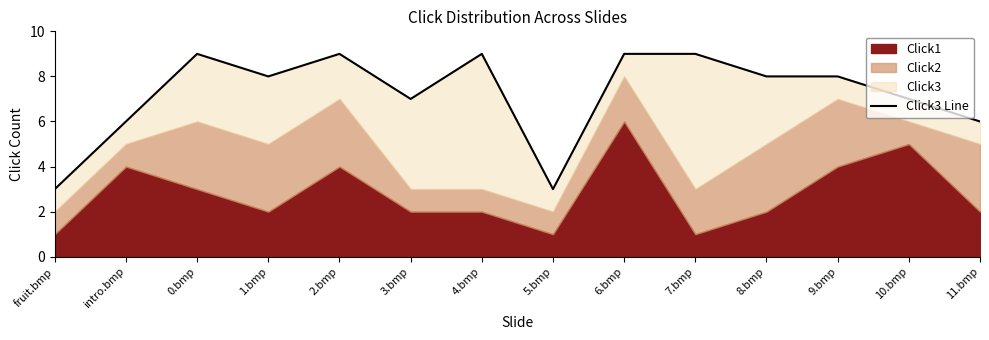

Reading left to right, transcribe all the data shown in this chart.

fruit.bmp=3	intro.bmp=6	0.bmp=9	1.bmp=8	2.bmp=9	3.bmp=7	4.bmp=9	5.bmp=3	6.bmp=9	7.bmp=9	8.bmp=8	9.bmp=8	10.bmp=7	11.bmp=6